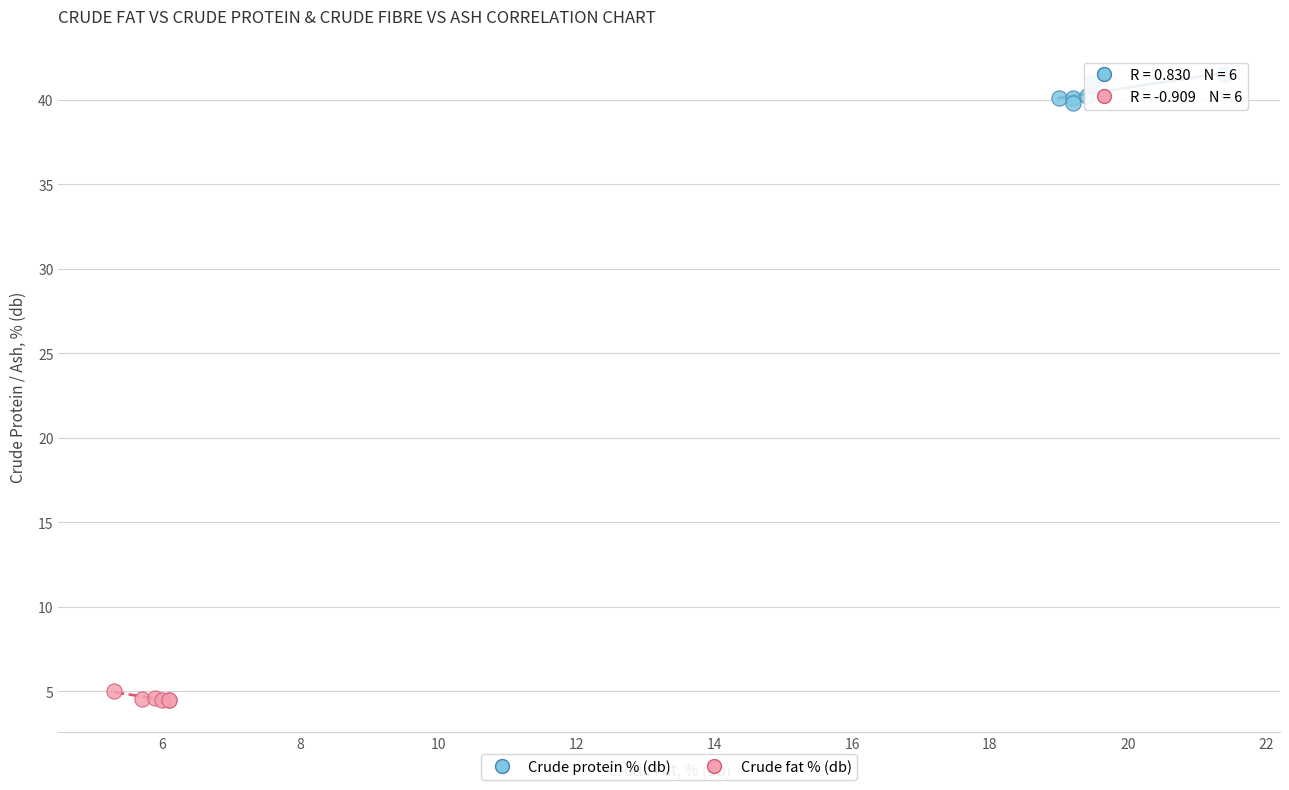

Which series has the largest Y range (max minus min)?

Crude protein % (db)